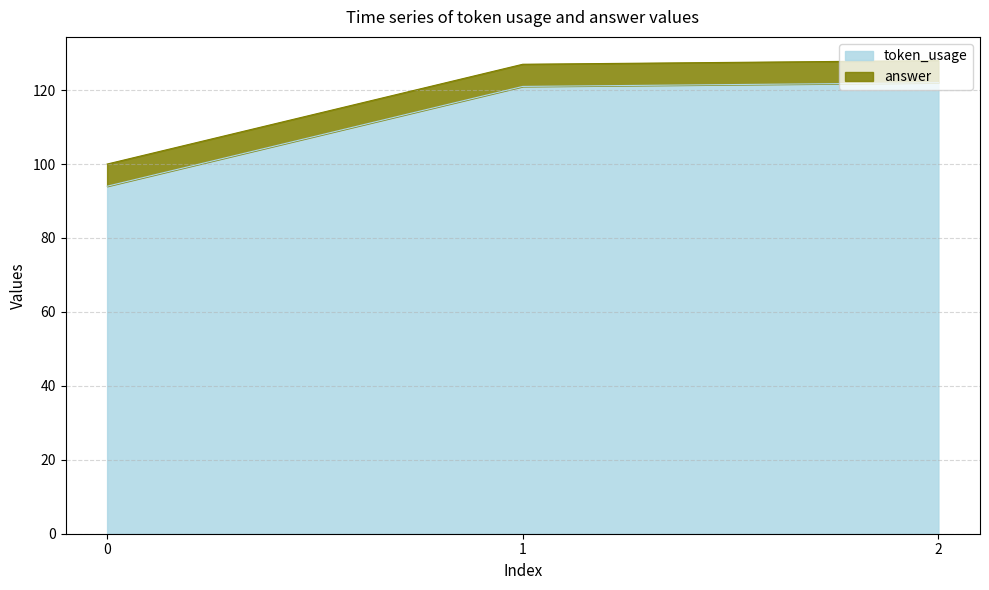

What is the value of the 2nd point from the left?

121